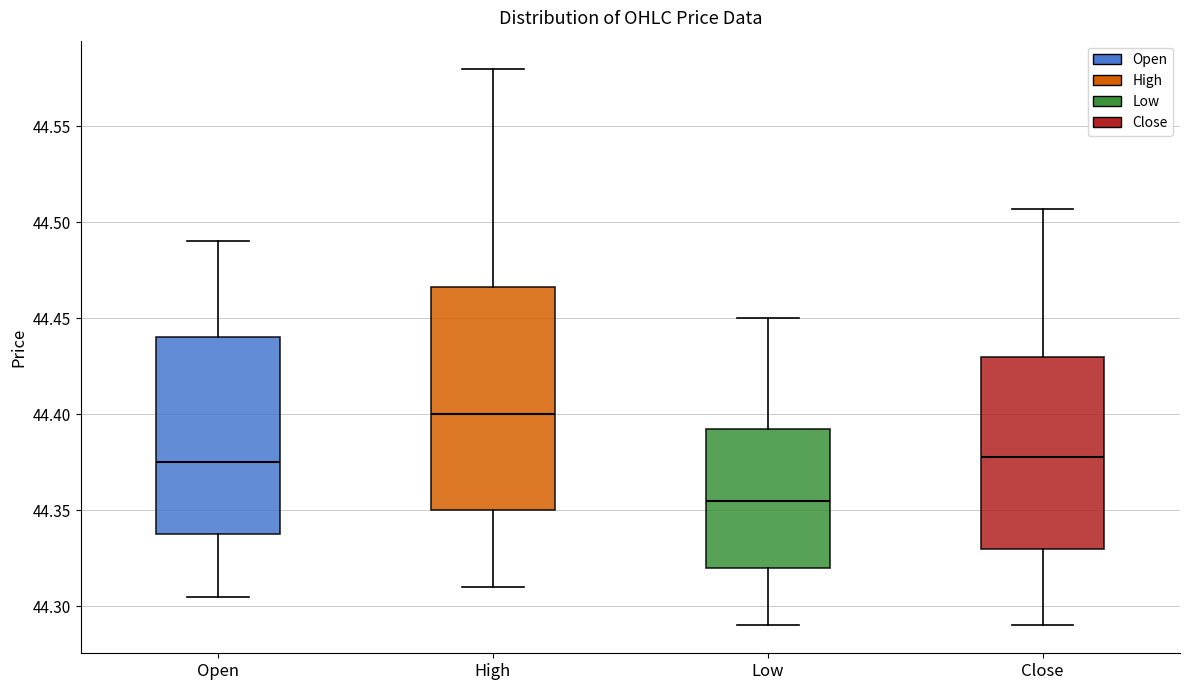

Reading left to right, transcribe this box plot: for each box, give where its median line is, the range the box spans, and where its two whiskers end, as read against the y-axis. The values are not printed on the chart, so give them approximately, as read against the axis.

Open: median 44.375, box 44.340 to 44.440, whiskers 44.305 to 44.490
High: median 44.400, box 44.350 to 44.465, whiskers 44.310 to 44.580
Low: median 44.355, box 44.320 to 44.395, whiskers 44.290 to 44.450
Close: median 44.380, box 44.330 to 44.430, whiskers 44.290 to 44.505